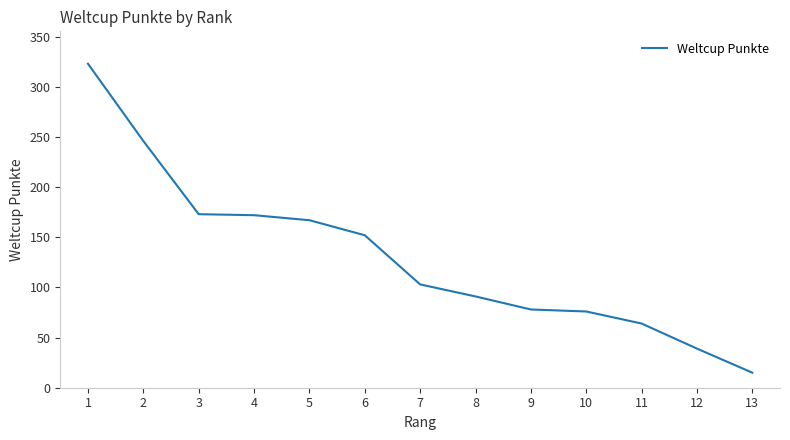

What is the change in value from 5 to 12?

-128